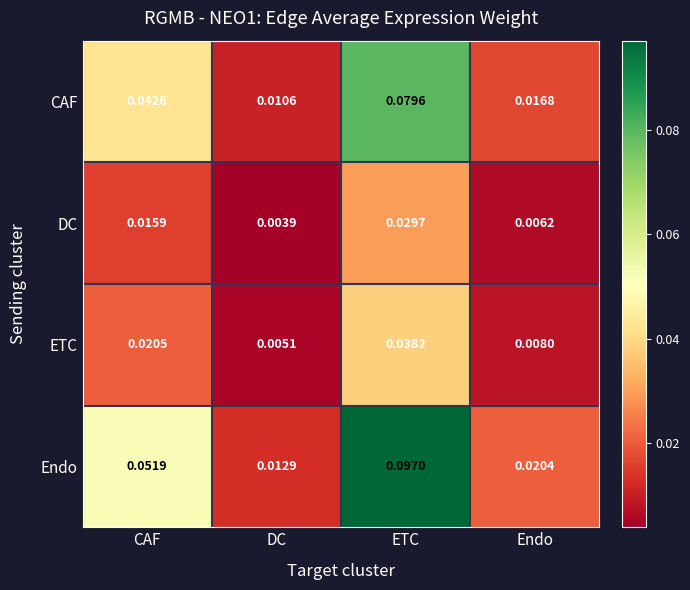

At which category does the chart reach its peak across all series?

ETC